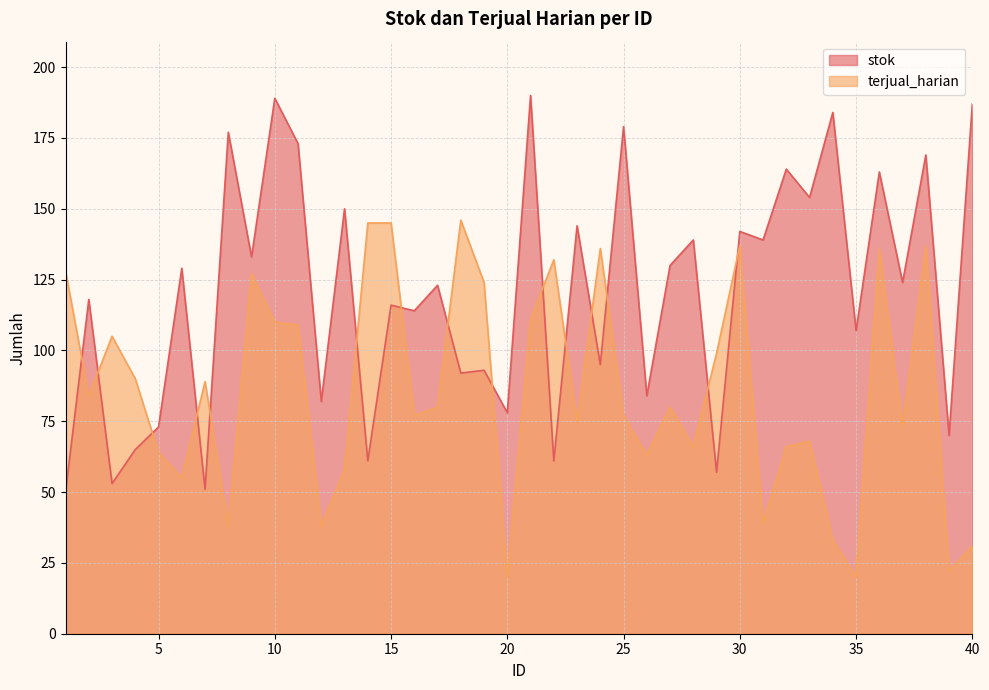

At which category does terjual_harian reach its first local peak?

3